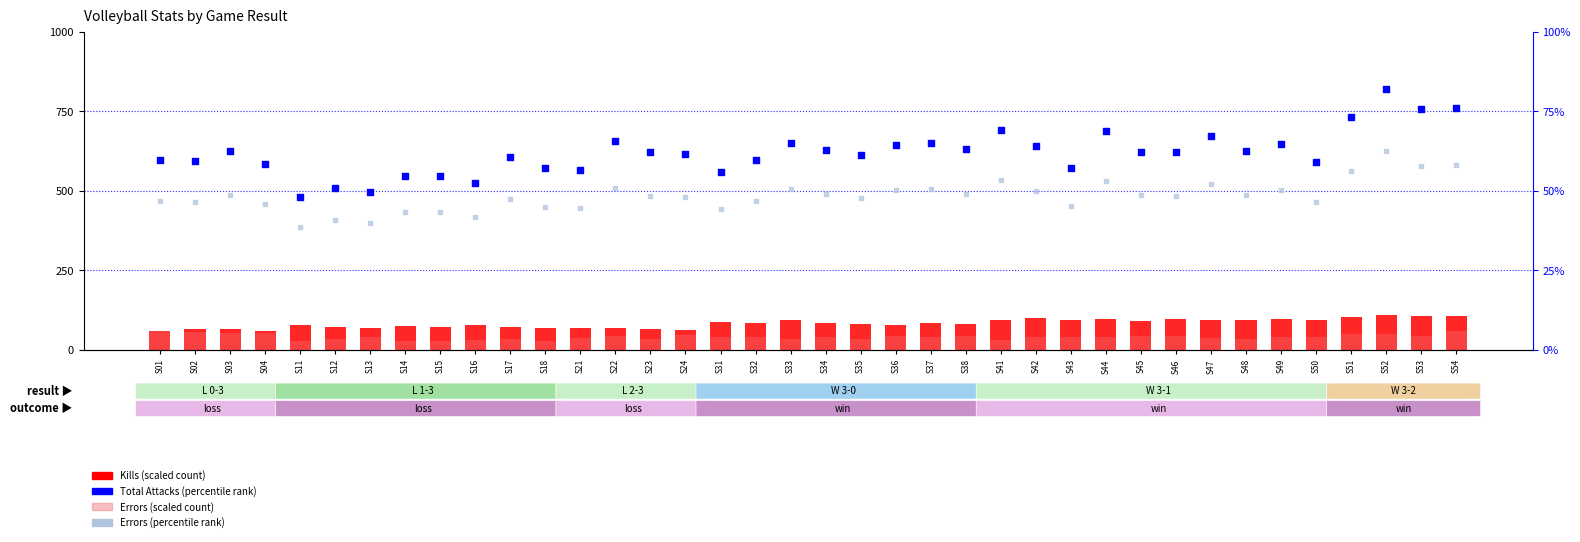

Is the value of Errors (percentile) at S51 greater than the value of Errors (scaled) at S33?

Yes